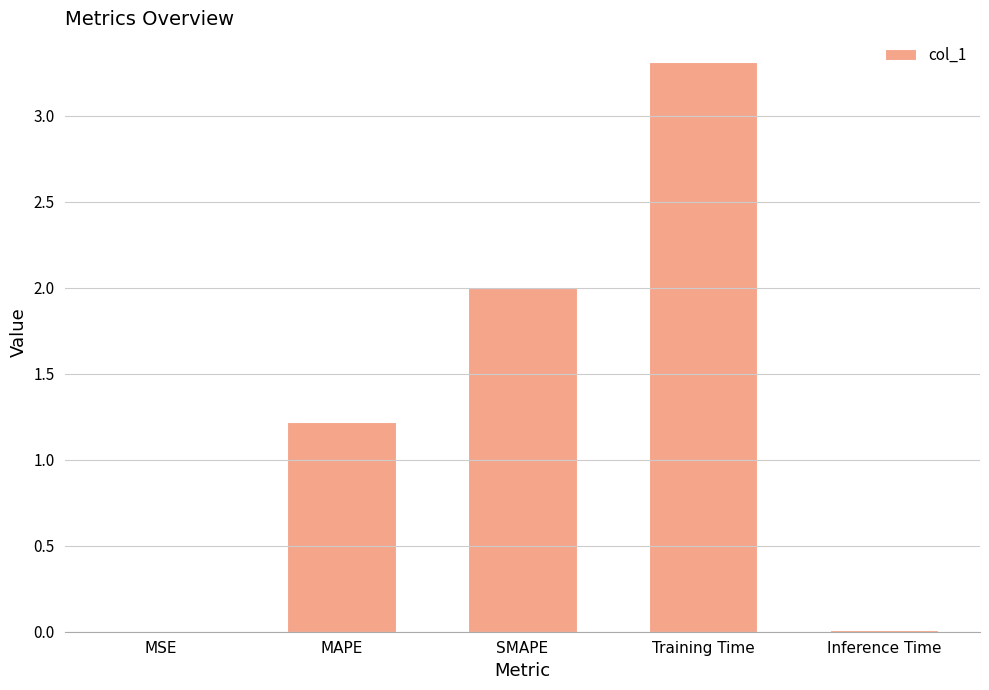

How many series are shown in this chart?

1